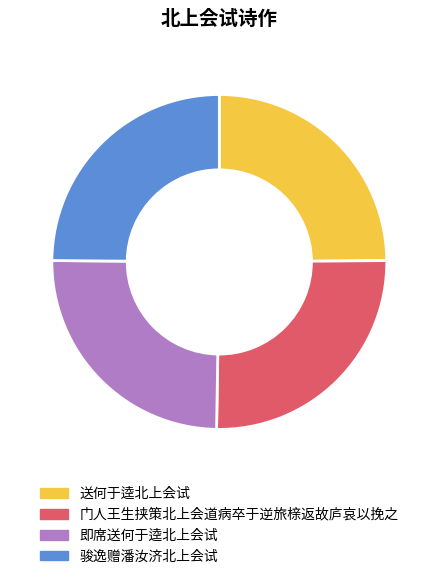

True or false: 送何于逵北上会试 accounts for 25% of the total.

True